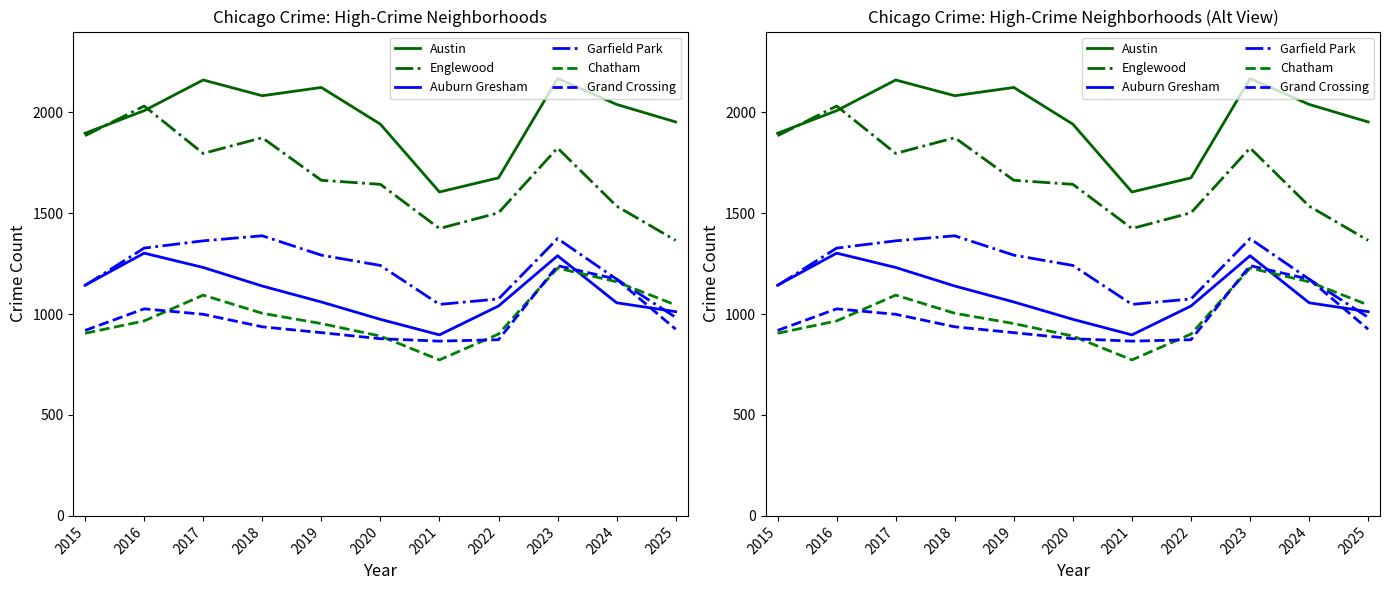

Where does the Auburn Gresham series first go above 1060?

2015